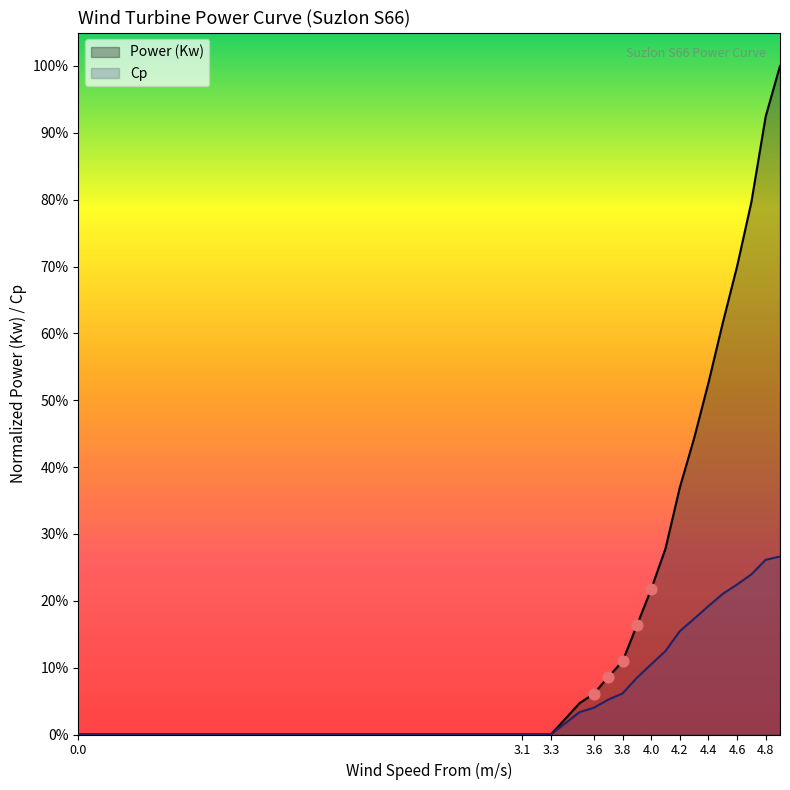

Which series contains the highest Y value?

Power (Kw)